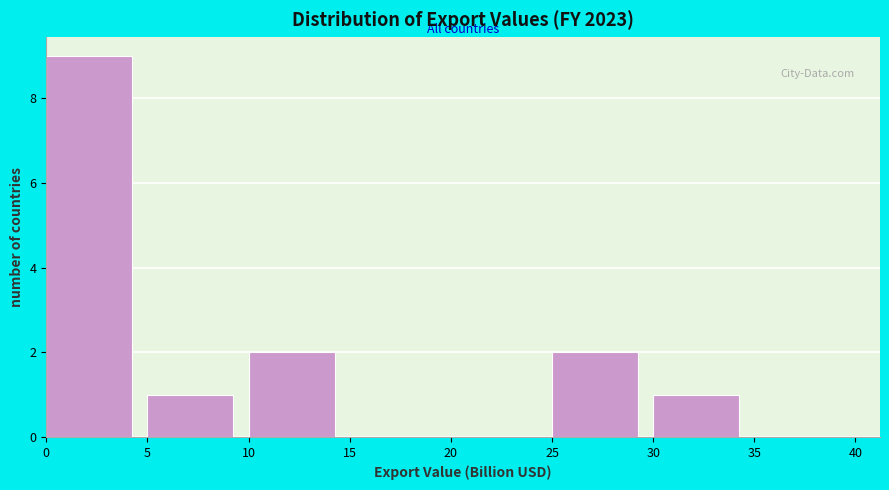

Reading left to right, list every bar in this chart as the range it spans on the x-axis followed by its height. The values are not printed on the chart, so give them approximately, as read against the axis.

0 to 5: 9
5 to 10: 1
10 to 15: 2
15 to 20: 0
20 to 25: 0
25 to 30: 2
30 to 35: 1
35 to 40: 0